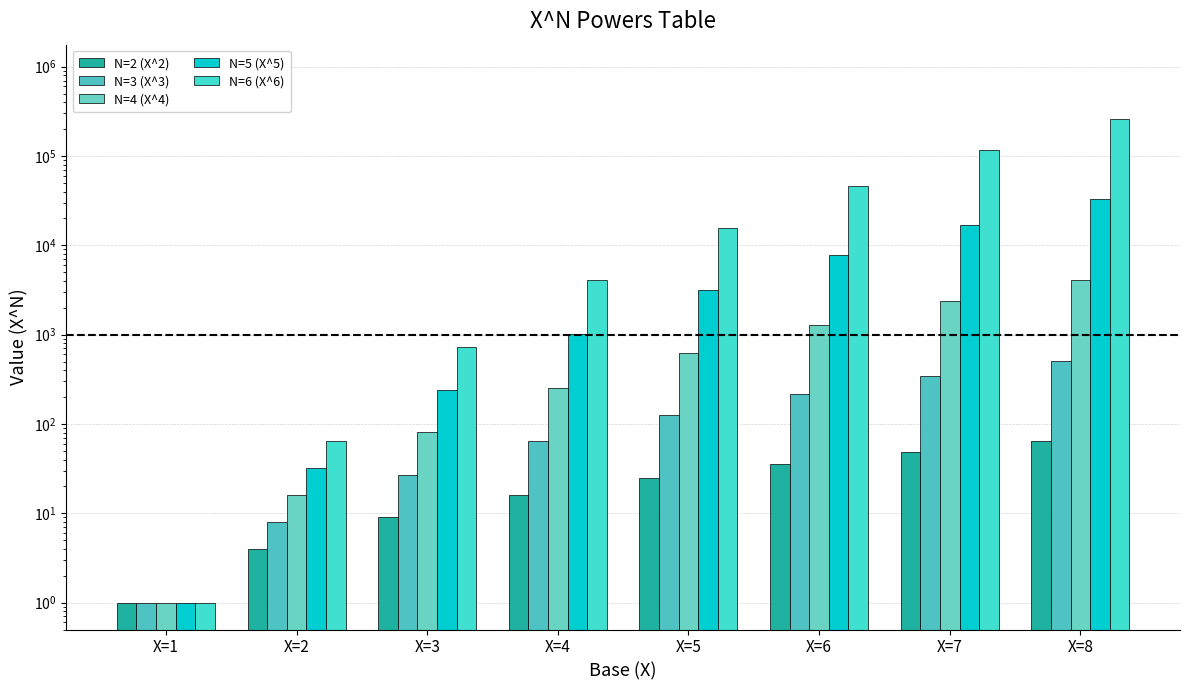

How many data points in N=4 (X^4) are above 625?

3